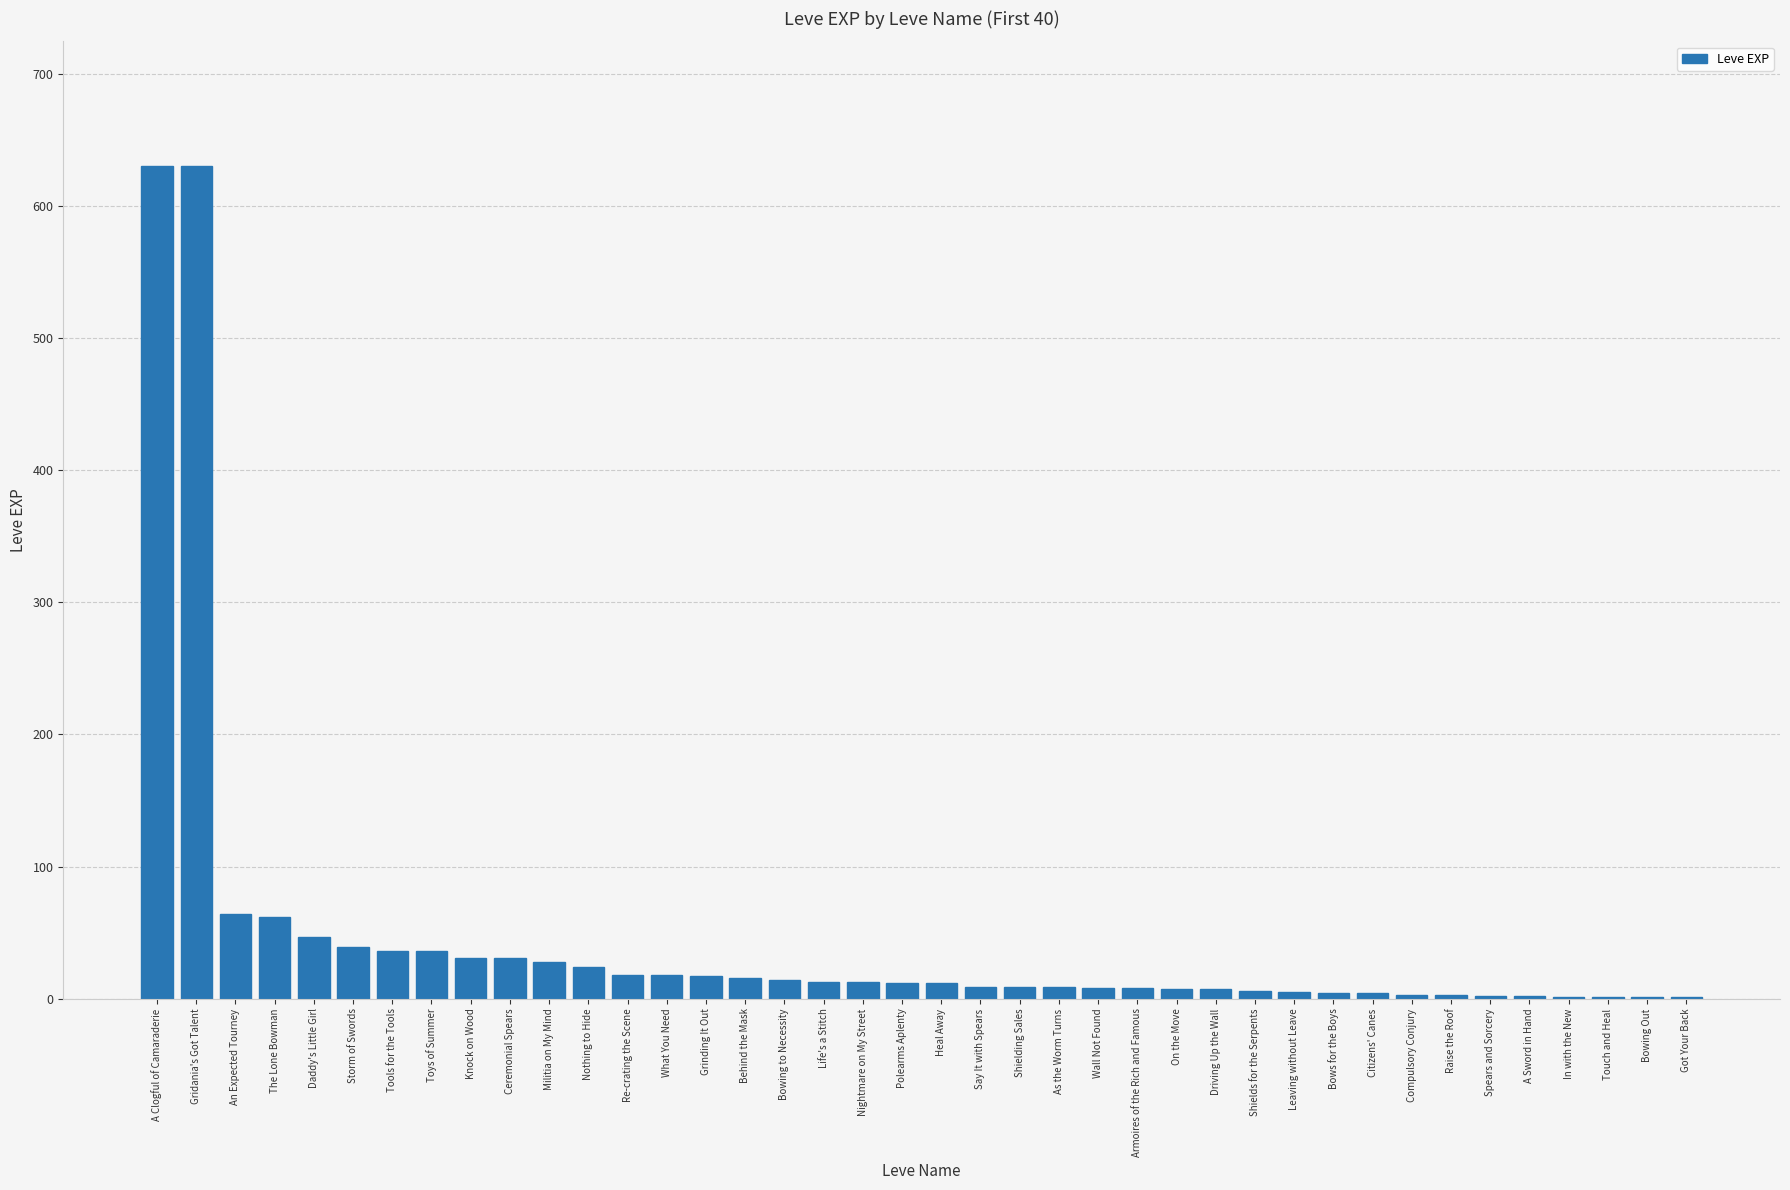

Are the bars horizontal?

No